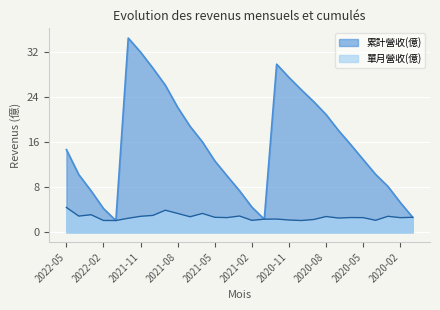

True or false: 單月營收(億) has a value of 1.1 at 2022-02.

False